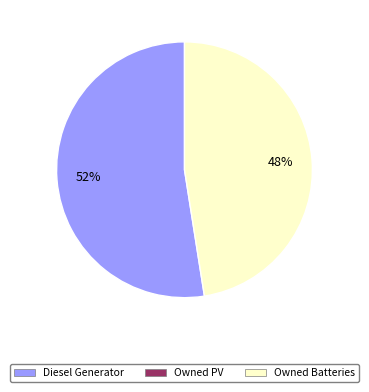

To the nearest percent, what is the average slice percentage?

50%